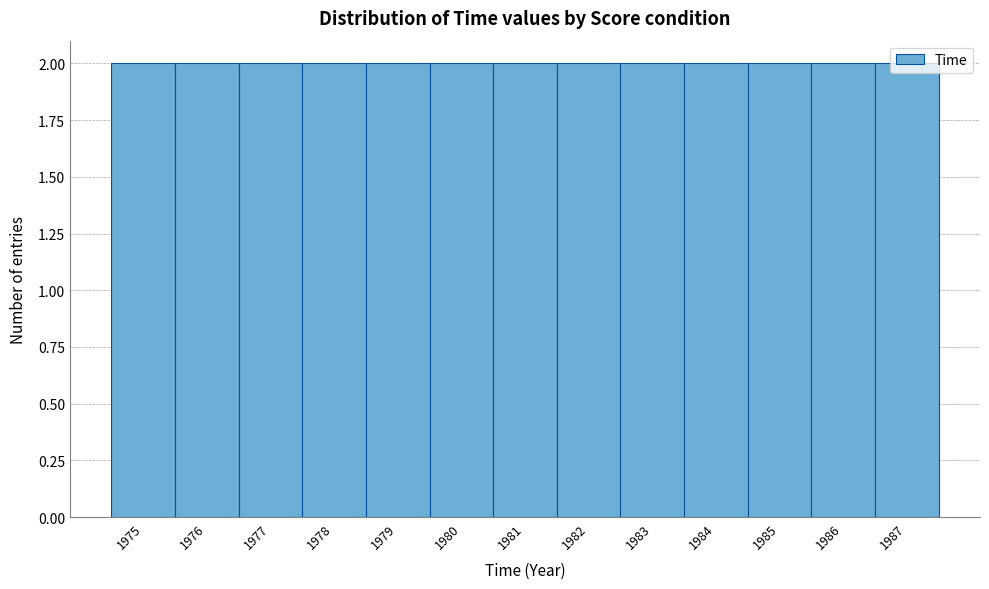

What is the height of the bar covering 1983.5 to 1984.5 on the x-axis? The values are not printed on the chart, so give them approximately, as read against the axis.

2